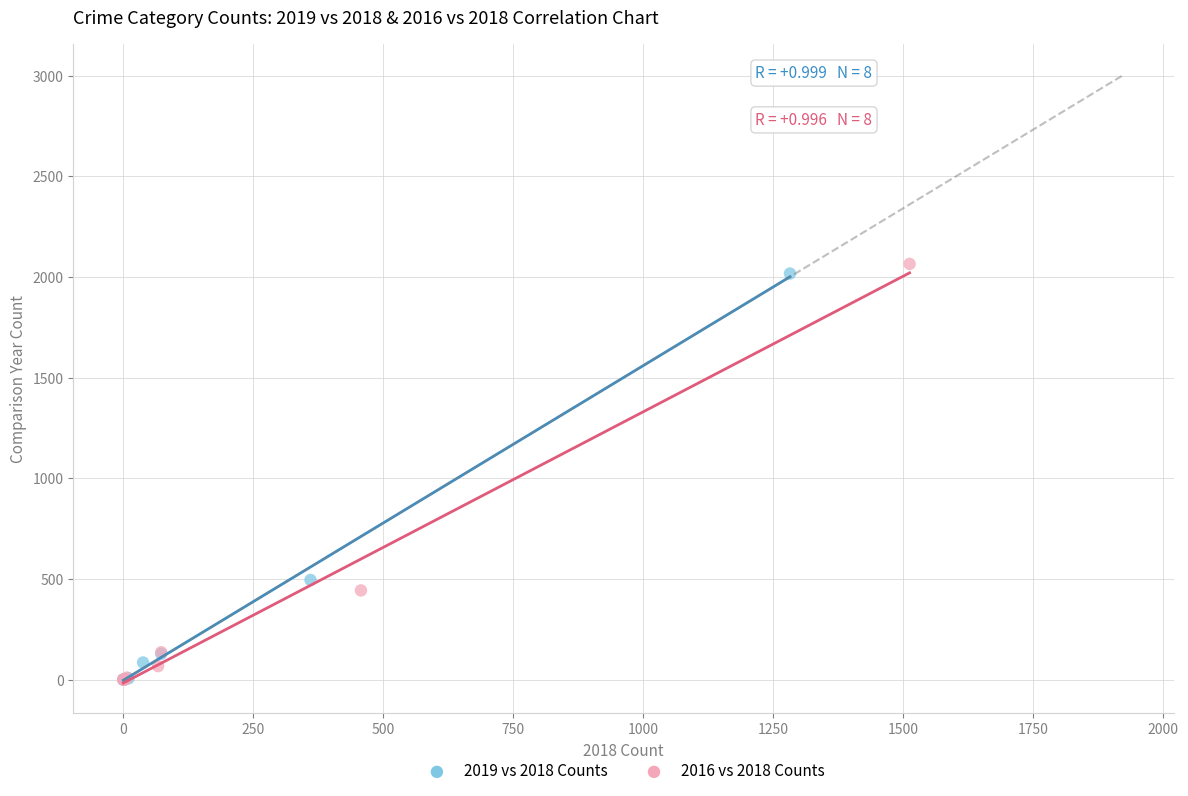

Which series has the widest spread of Y values?

2016 vs 2018 Counts